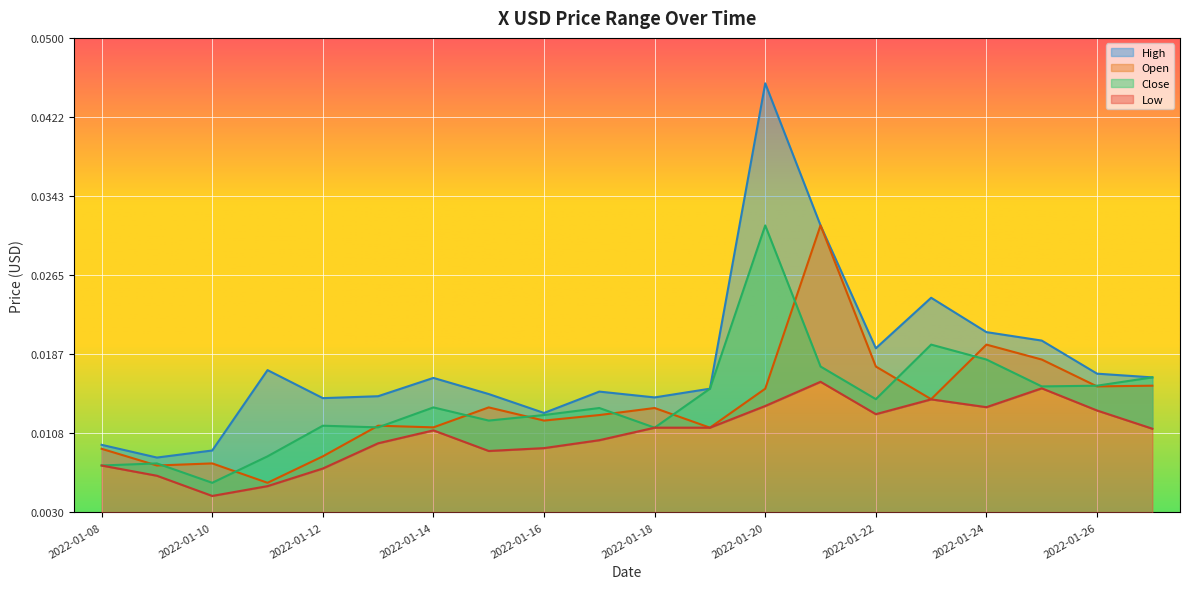

At which label does Close reach its minimum?

2022-01-10